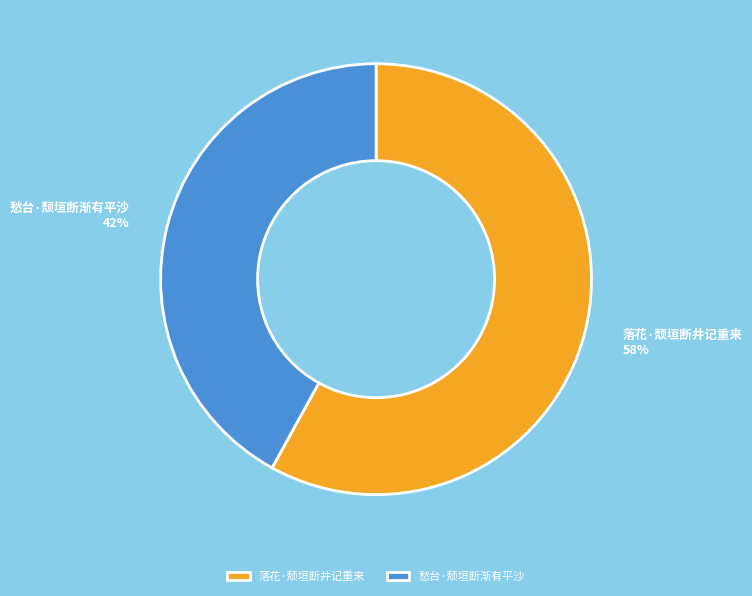

Count the number of slices in the pie.

2